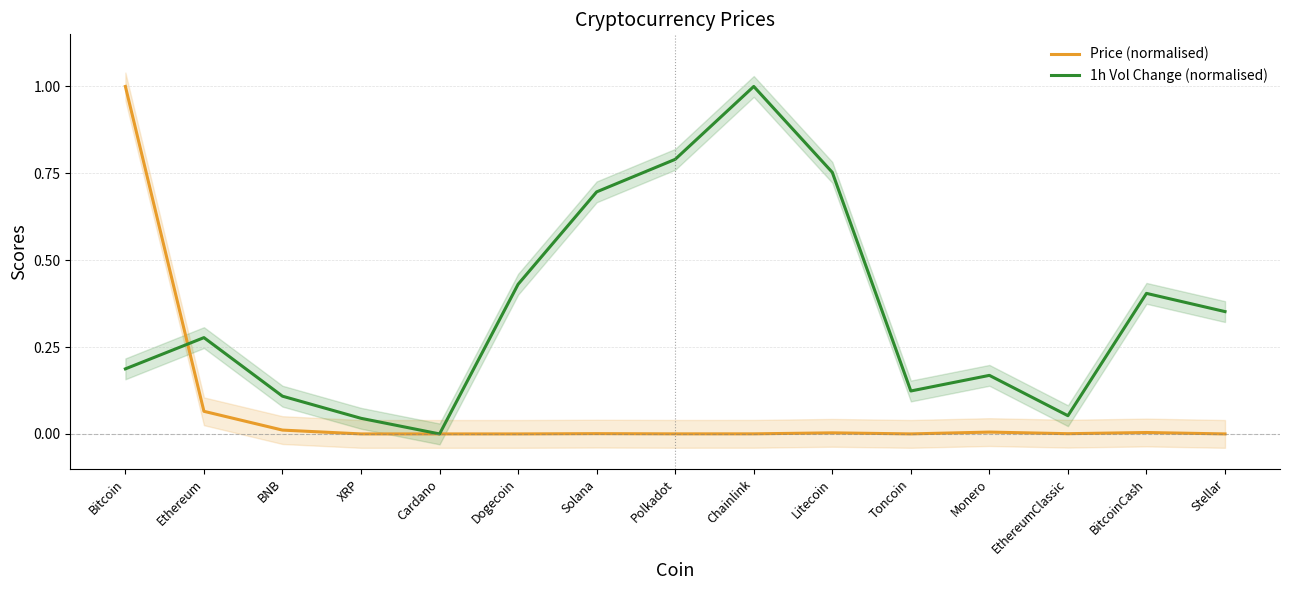

What is the spread (max minus min) of values at Monero?

0.2